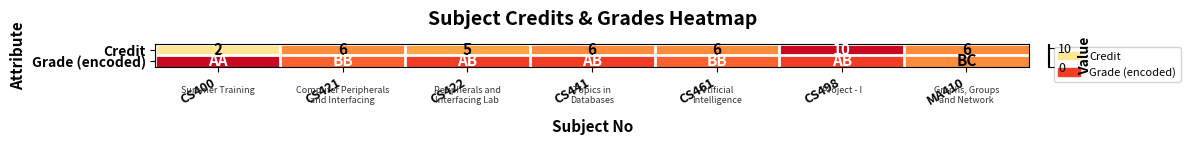

At how many categories does at least one series exceed 9?

2